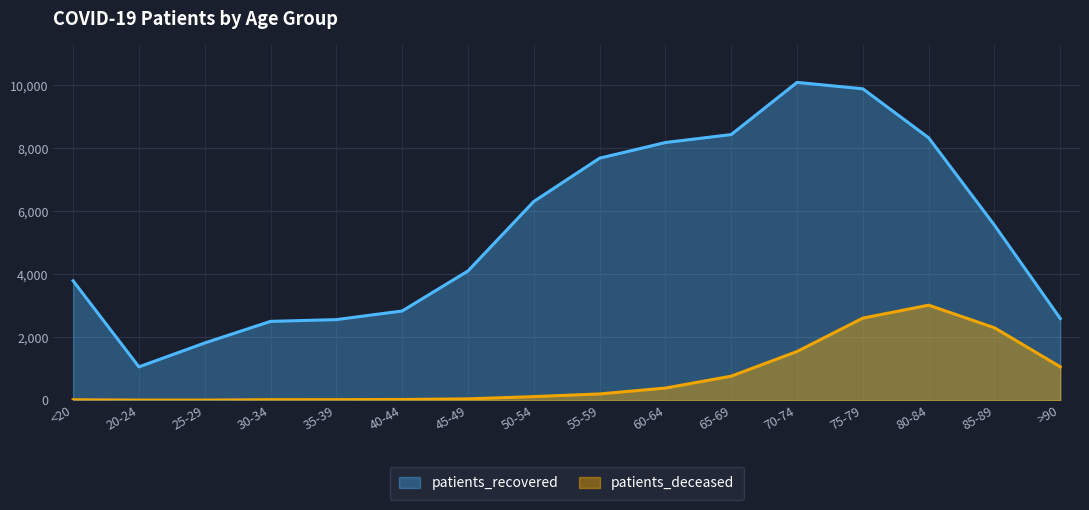

Does the chart display data point markers on the line(s)?

No